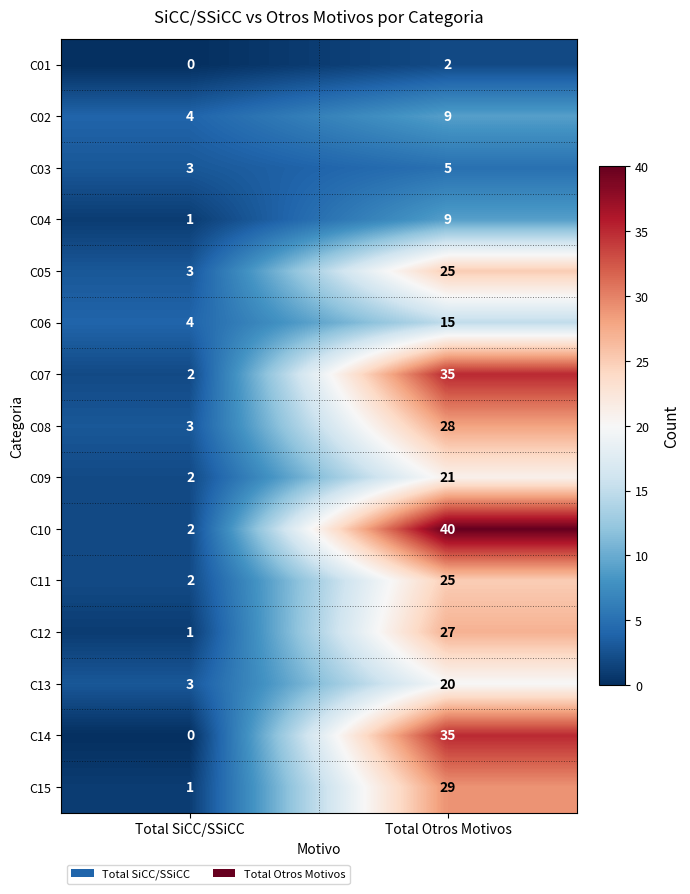

Rank the categories by C10 value from highest to lowest.

Total Otros Motivos, Total SiCC/SSiCC